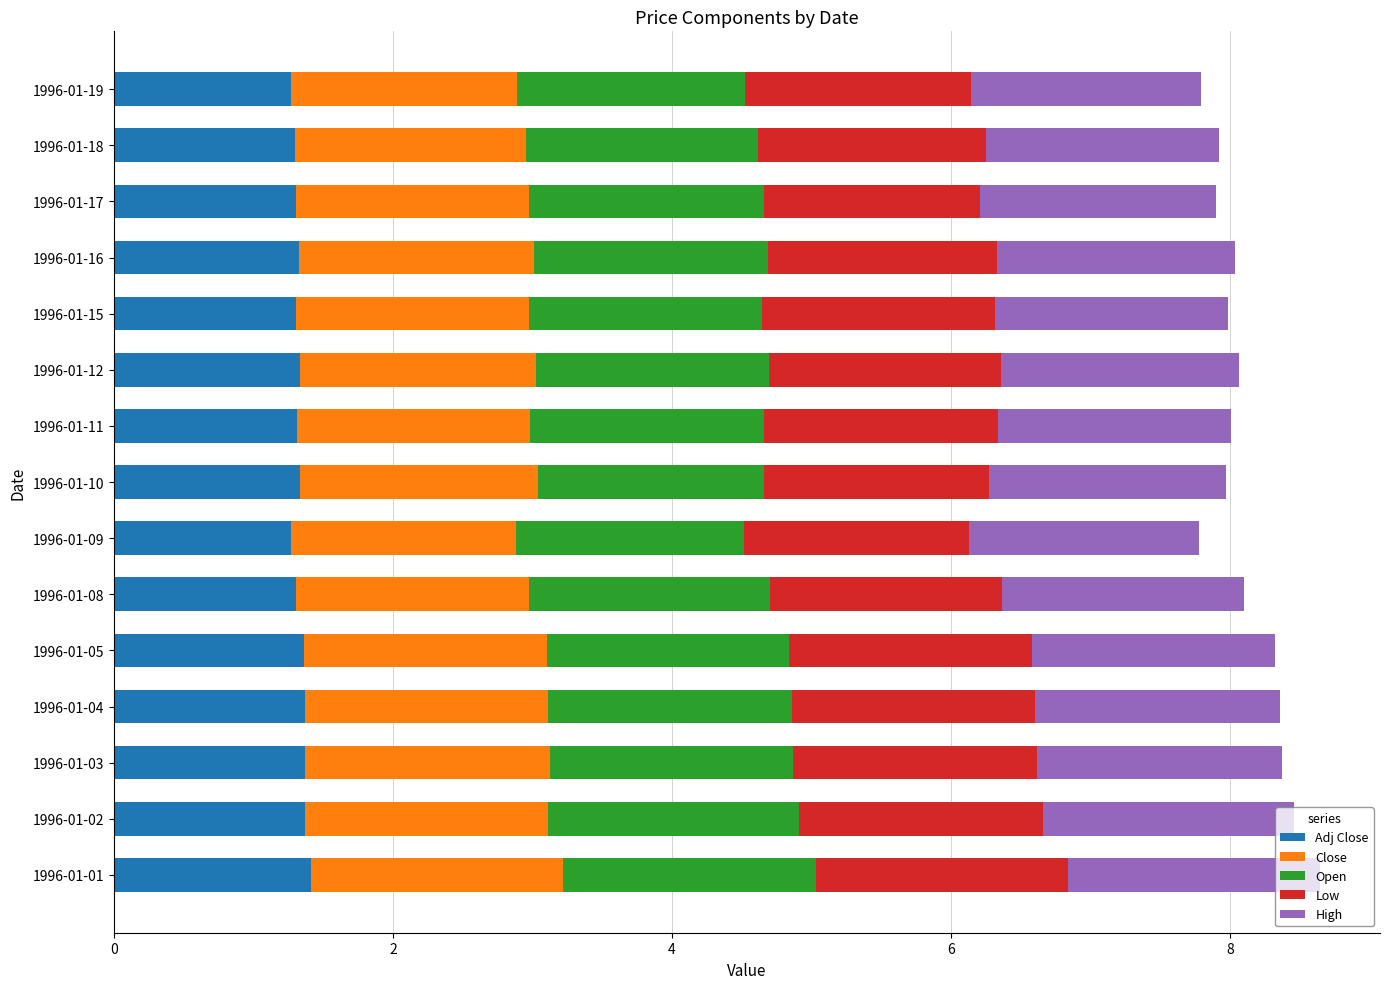

What is the total value across all series at 1996-01-04?

8.4